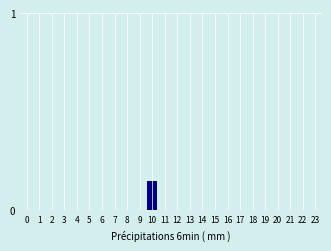

Which label corresponds to the largest value in the chart?

10